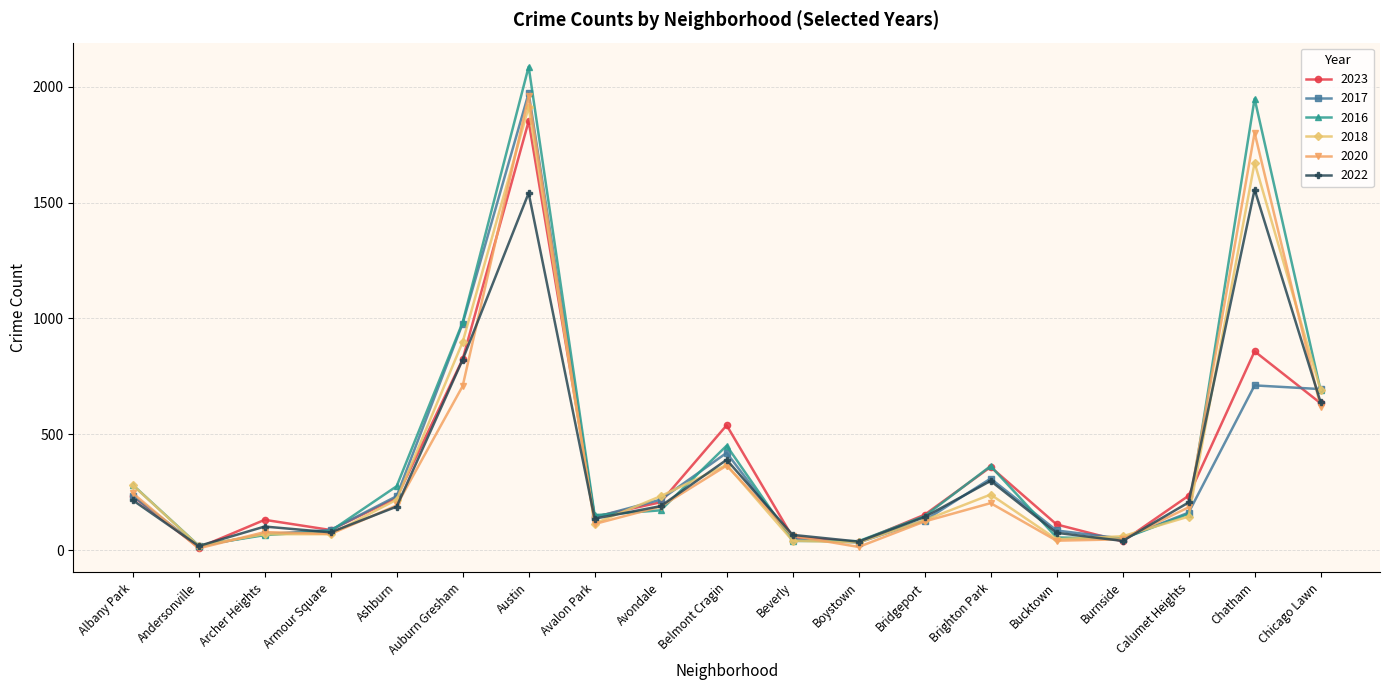

What is the label of the 5th point from the left?

Ashburn